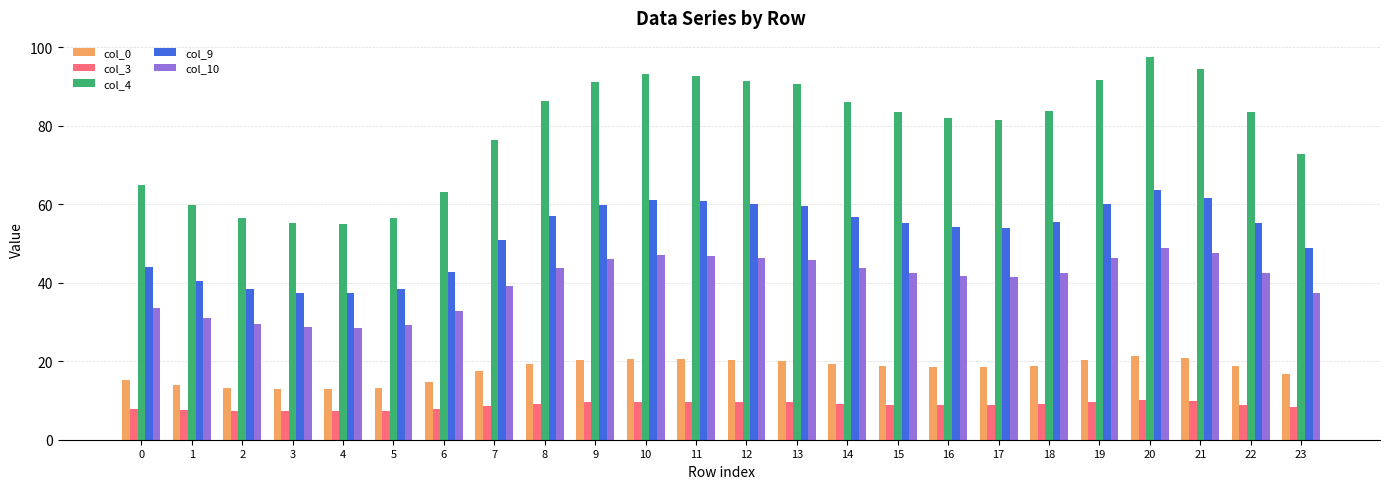

Which series has the largest total across all categories?

col_4